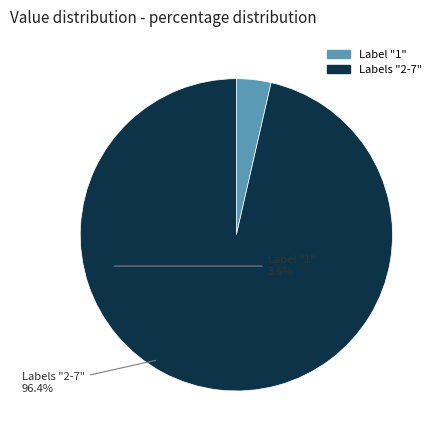

Is there a majority slice in this chart?

Yes